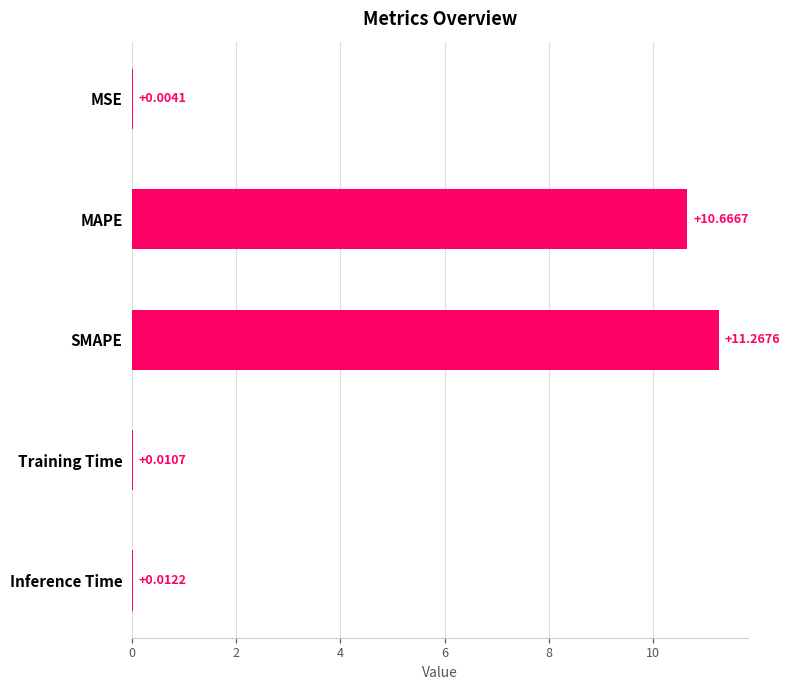

At which label is the value closest to 5?

Inference Time